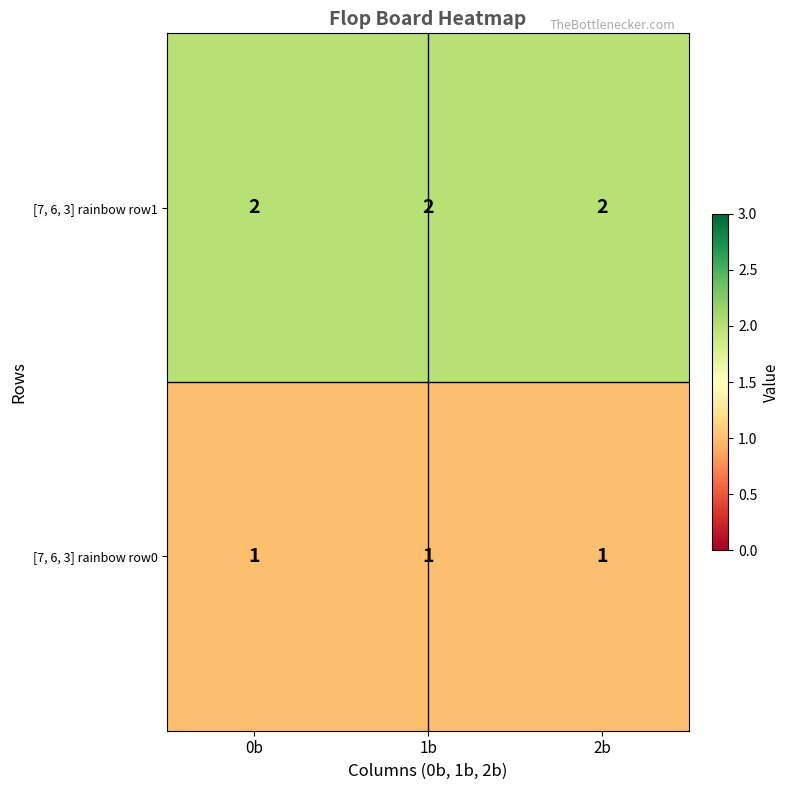

List the series in order of their overall mean, lowest first.

[7, 6, 3] rainbow row0, [7, 6, 3] rainbow row1